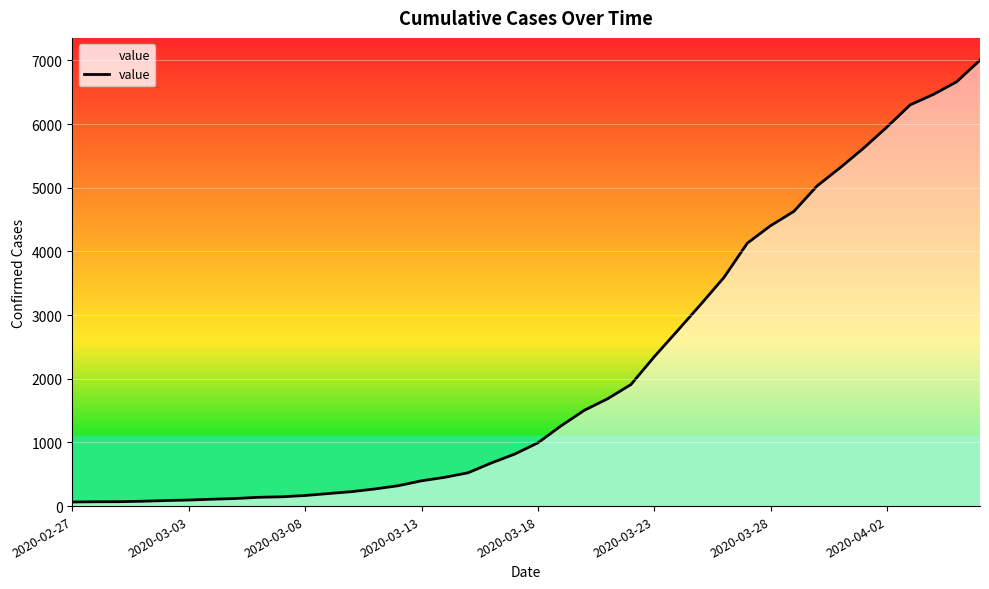

What is the minimum value shown in the chart?

64